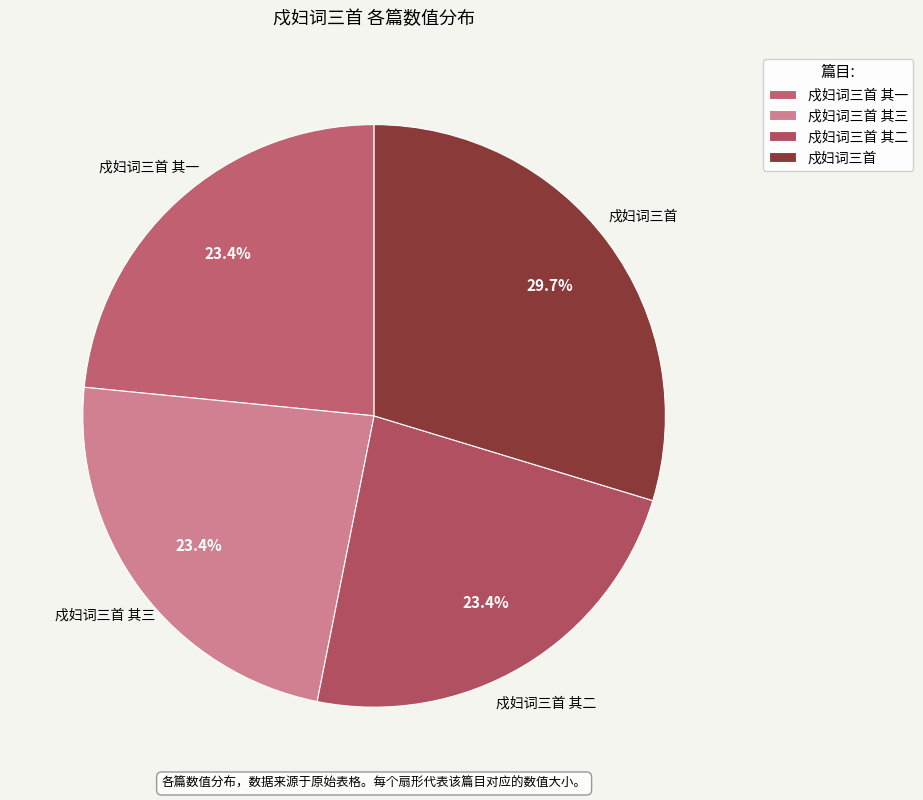

What is the ratio of the value at 戍妇词三首 to the value at 戍妇词三首 其一?

1.3